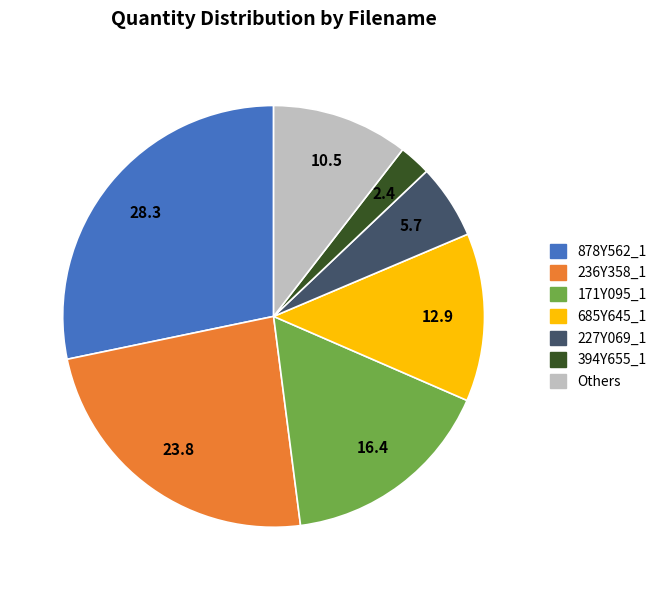

Does any single category account for the majority?

No